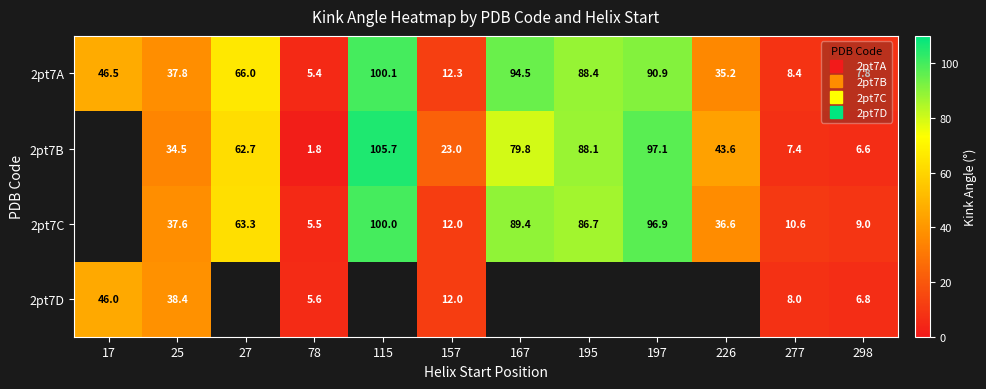

True or false: 2pt7B has a value of 145.5 at 197.

False